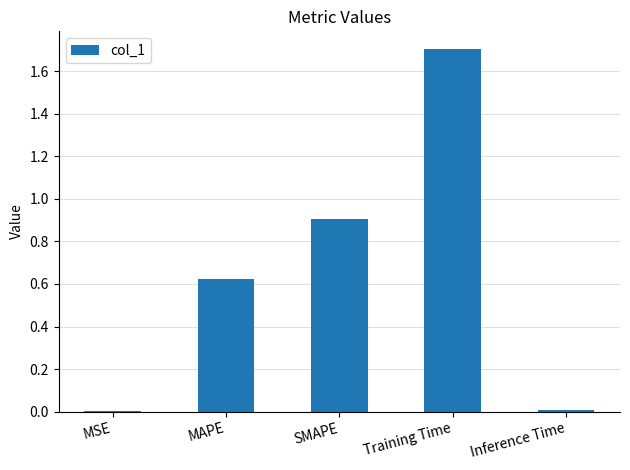

At which category does the chart reach its peak across all series?

Training Time